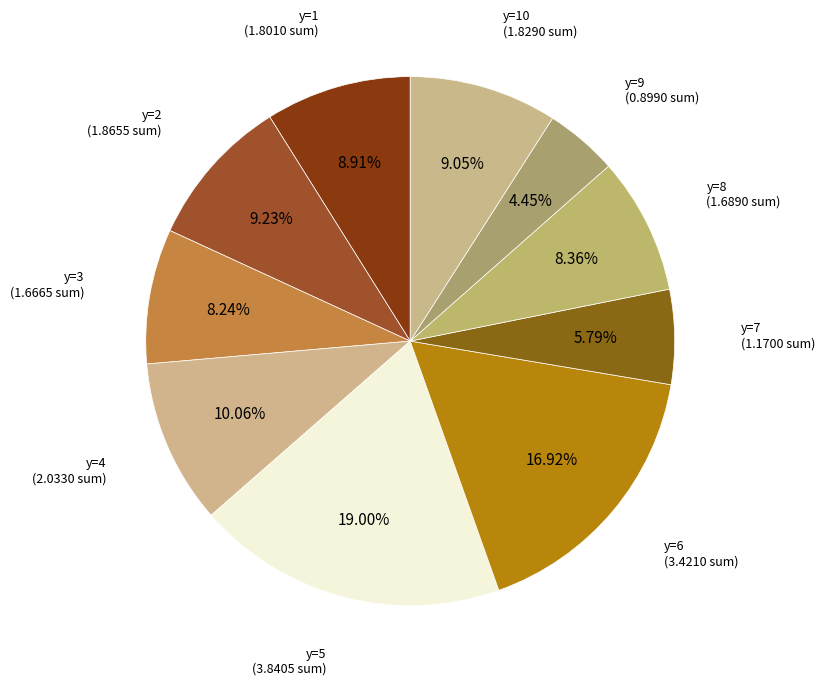

Do y=5 and y=2 together represent more than half of the pie?

No